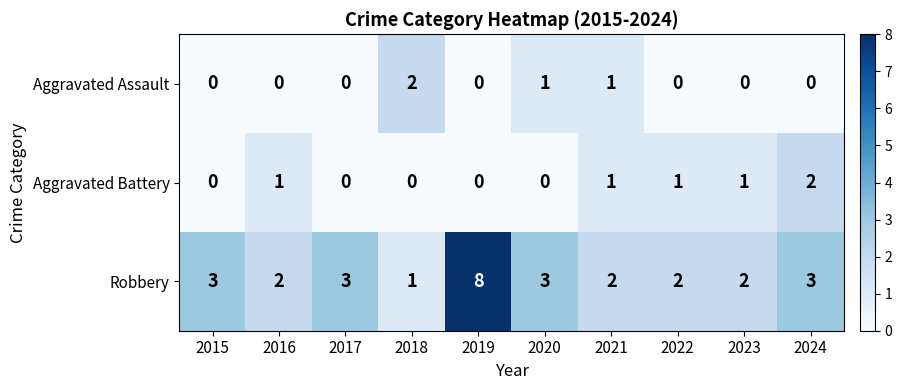

Is it true that Robbery equals 1 at 2015?

False